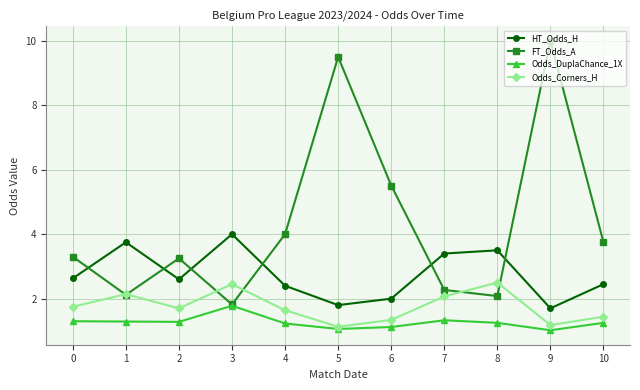

How many intersections are there between FT_Odds_A and HT_Odds_H?

6